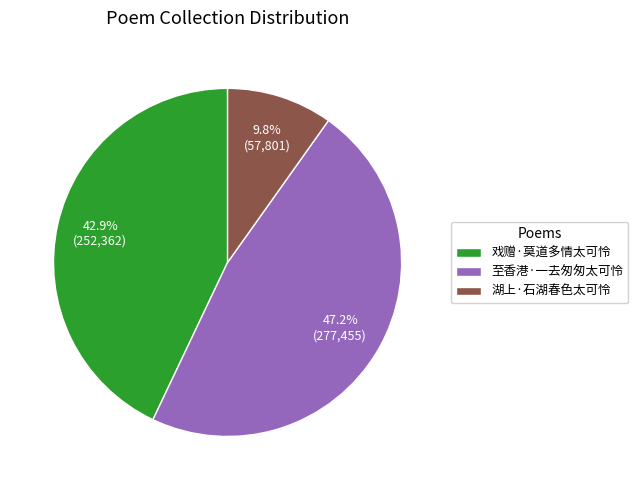

The 戏赠·莫道多情太可怜 slice represents 43% of the pie. True or false?

True